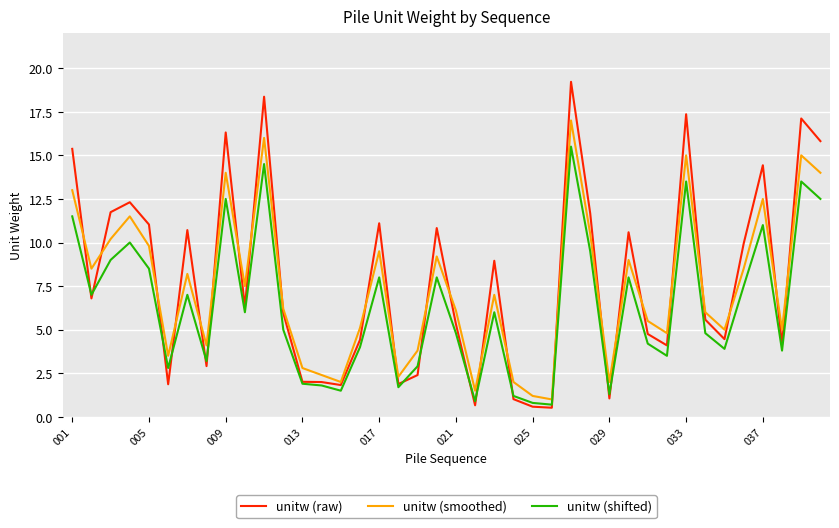

How many lines are shown in the chart?

3